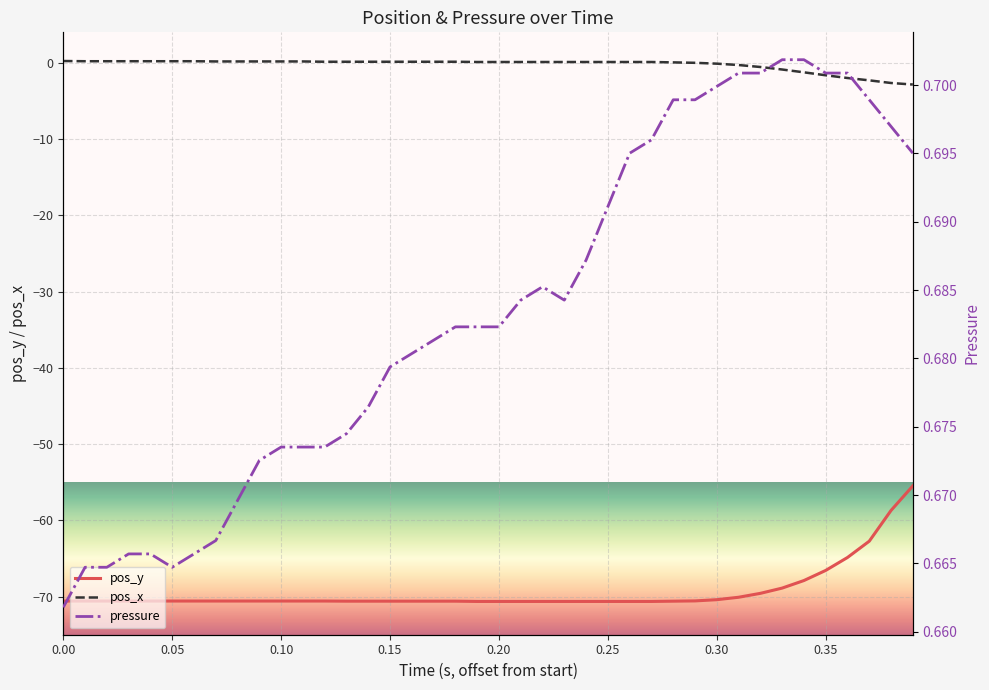

What are all the series names shown in the legend?

pos_y, pos_x, pressure